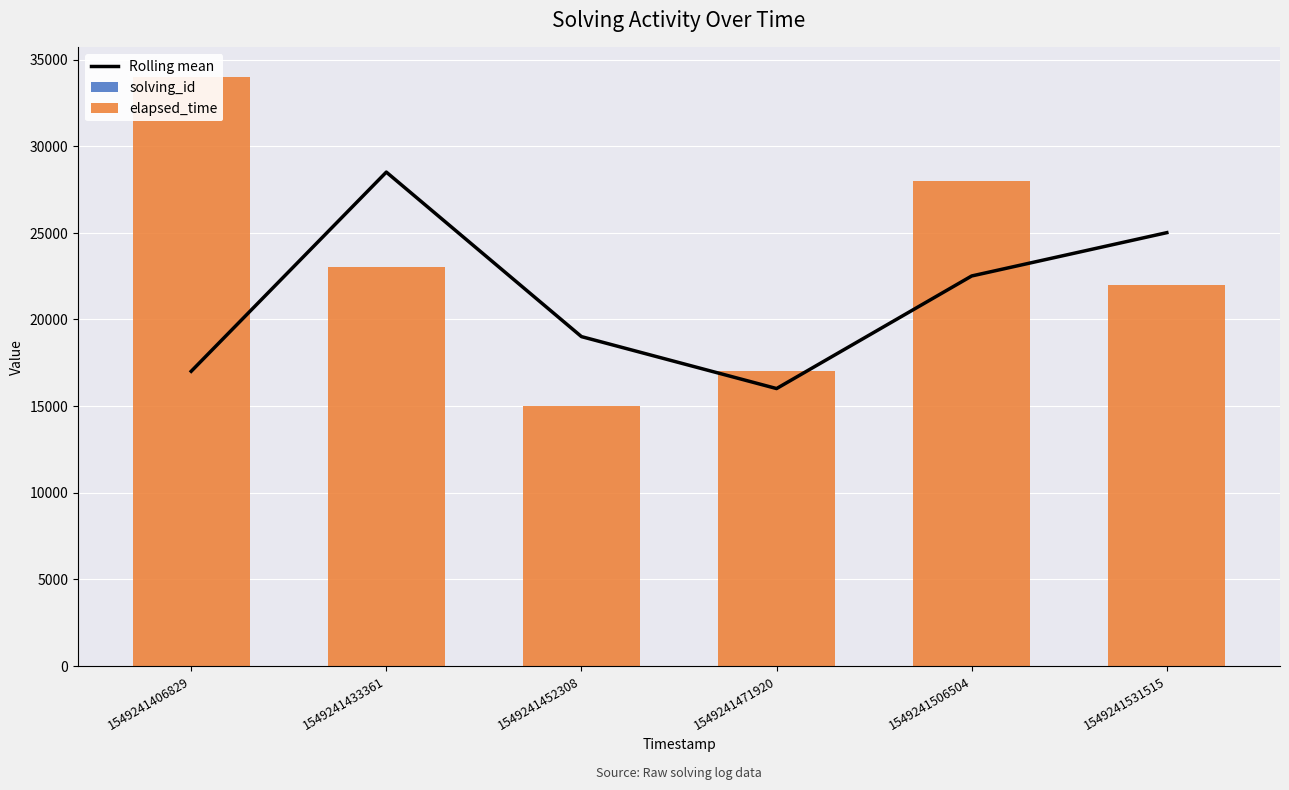

Is it true that elapsed_time equals 17453.2 at 1549241506504?

False